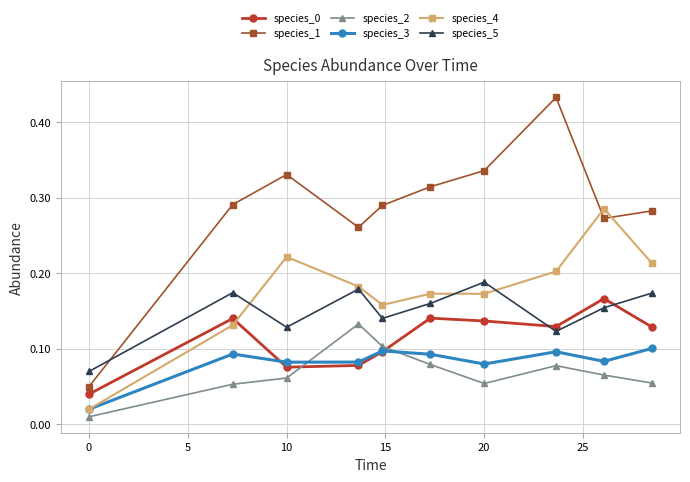

How many interior local valleys does the species_3 series have?

3